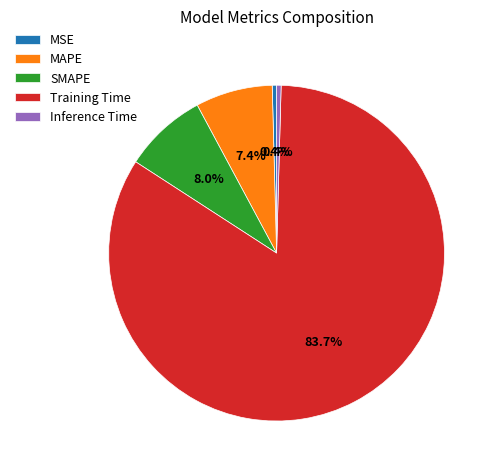

Between Training Time and MAPE, which is larger?

Training Time